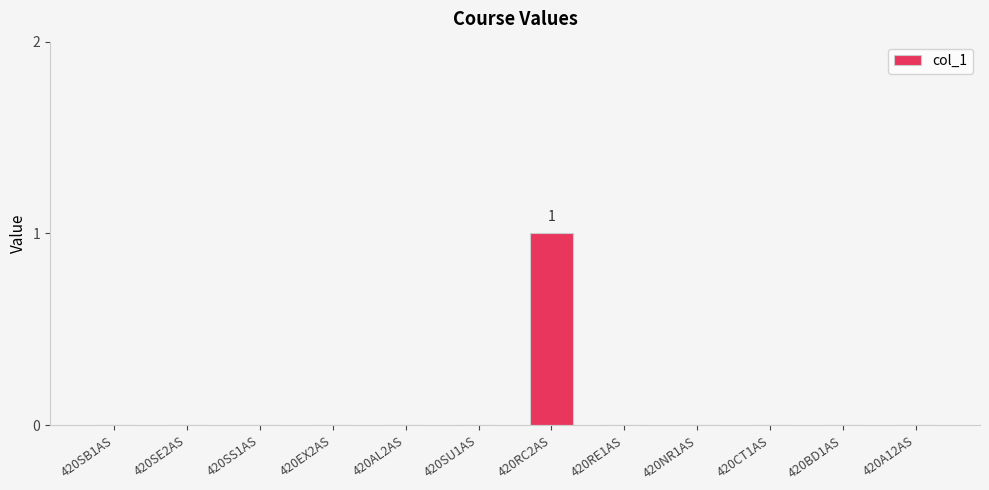

The chart shows a value of -1 at 420BD1AS. True or false?

False